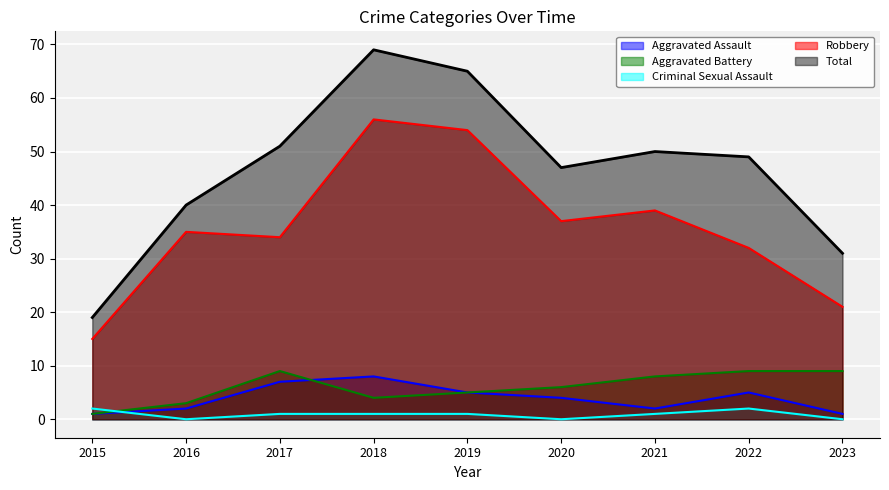

Is the value of Aggravated Assault at 2015 greater than the value of Robbery at 2020?

No